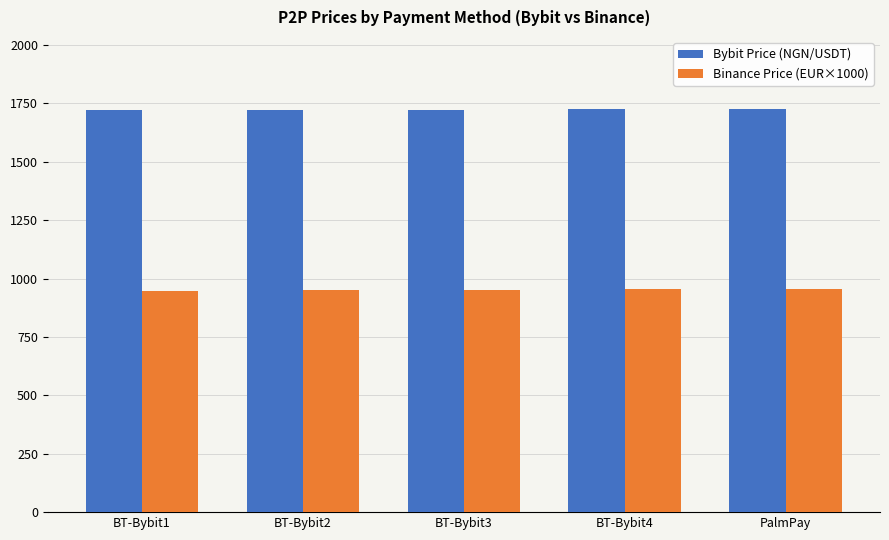

What is the label of the 1st bar from the left?

BT-Bybit1